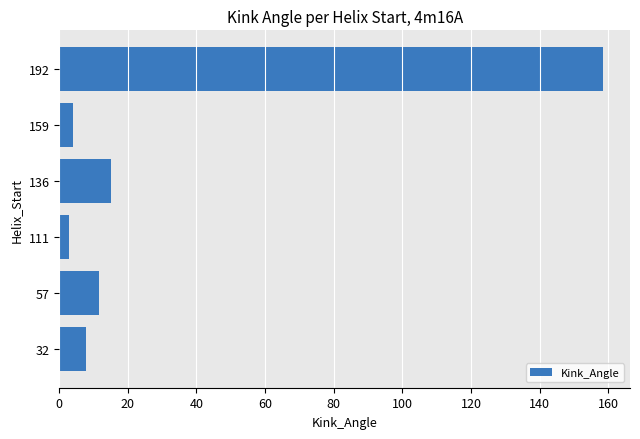

What is the change in value from 32 to 159?

-3.8